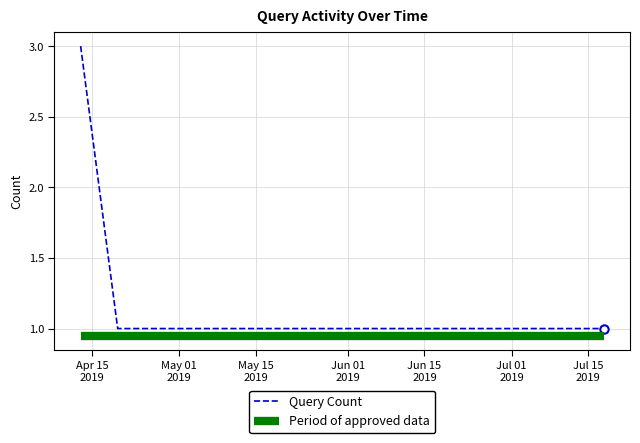

Reading right to left, what are all the values shown in this chart?

2019-07-17 22:31:00=1	2019-04-19 17:06:00=1	2019-04-19 17:02:00=1	2019-04-19 16:53:00=1	2019-04-19 16:47:00=1	2019-04-19 16:39:00=1	2019-04-19 16:26:00=1	2019-04-12 21:09:00=3